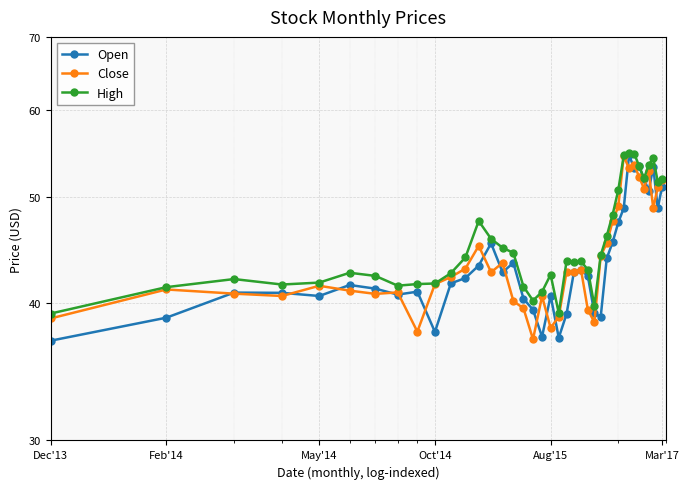

What is the difference between the second highest and second lowest values in the Close series?

16.4